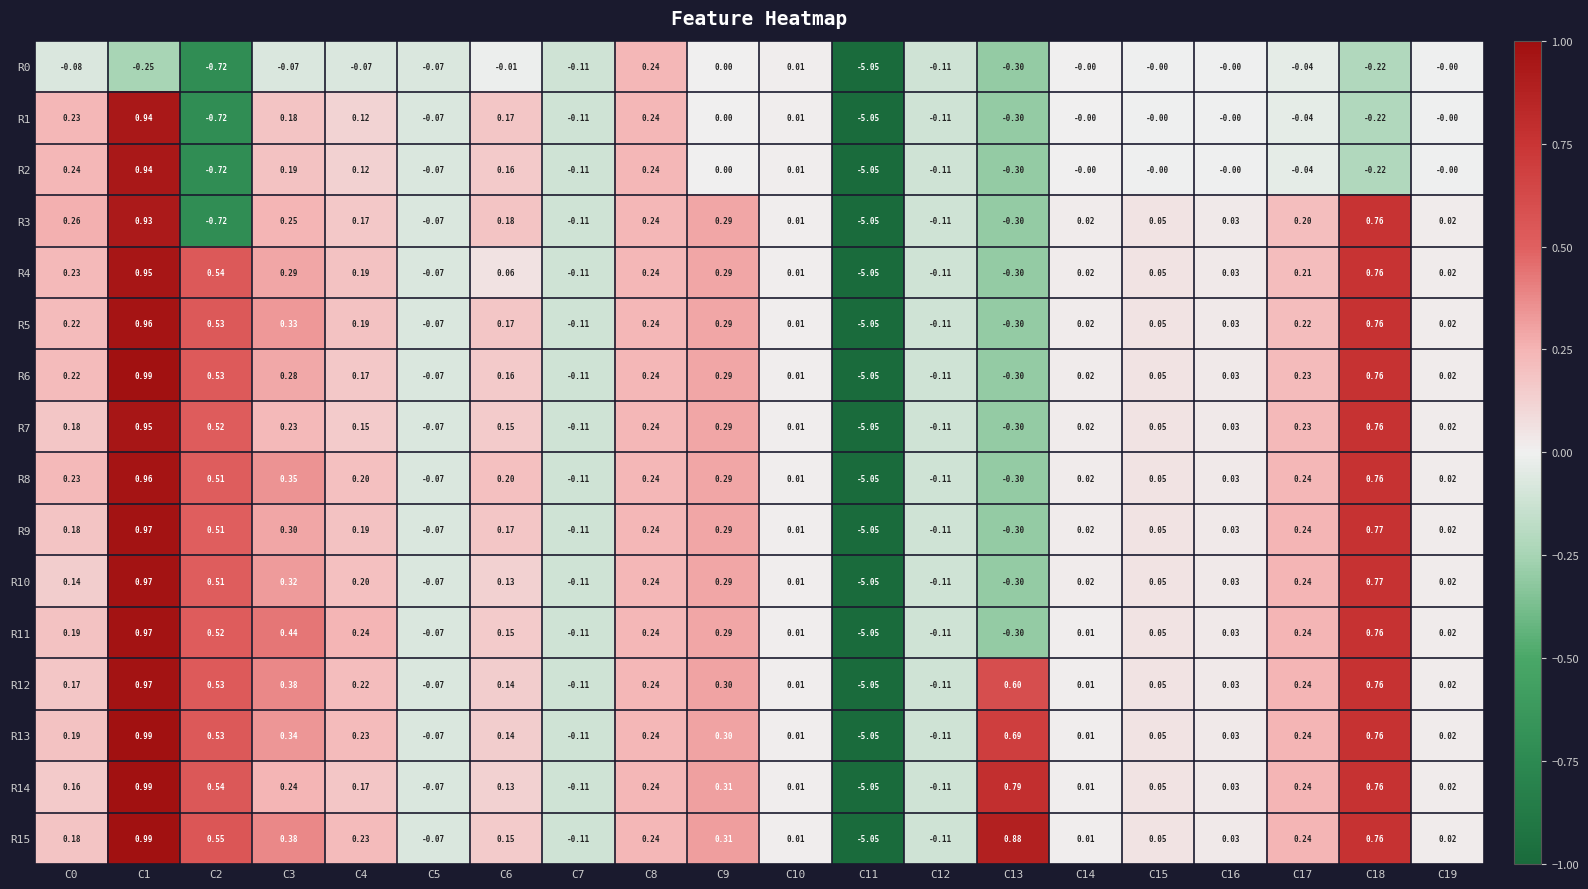

Is the value of R9 at C6 greater than the value of R12 at C6?

Yes